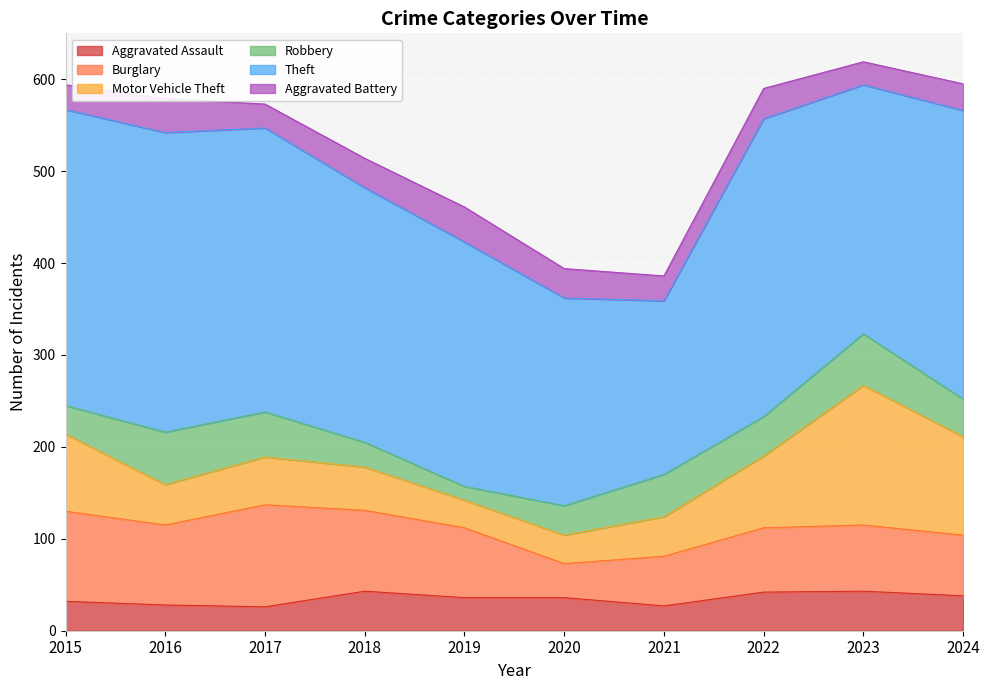

What is the highest value of the Aggravated Assault series?

43